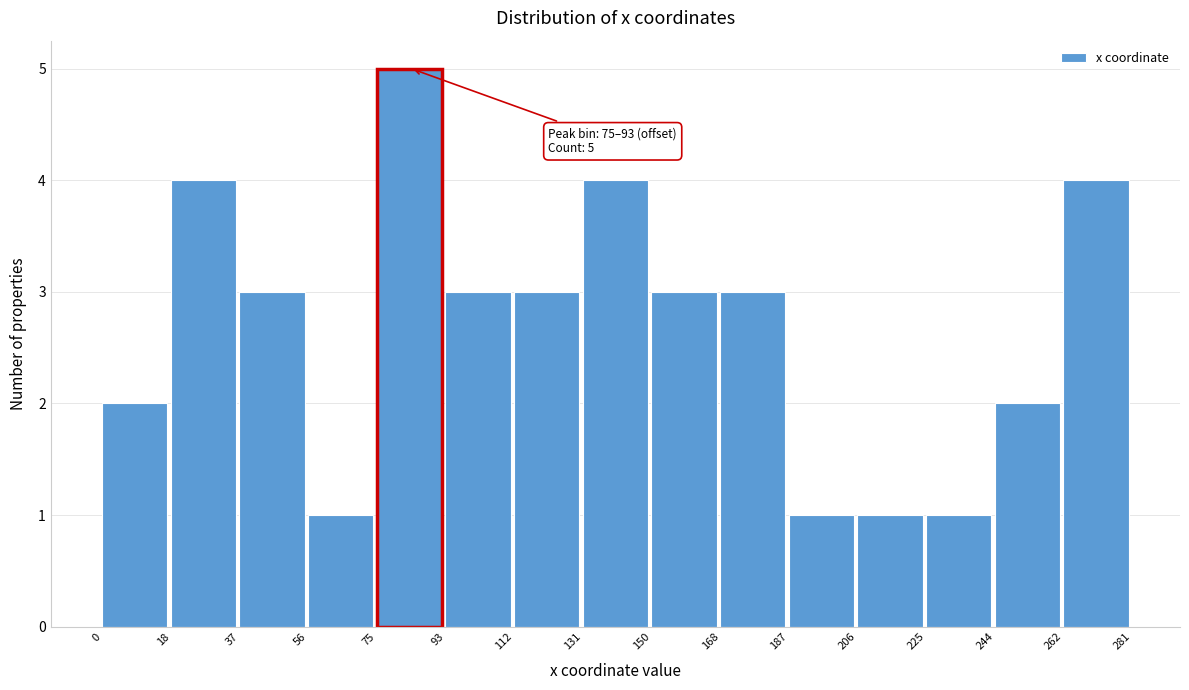

Reading left to right, list all the values displayed in this chart.

2	4	3	1	5	3	3	4	3	3	1	1	1	2	4